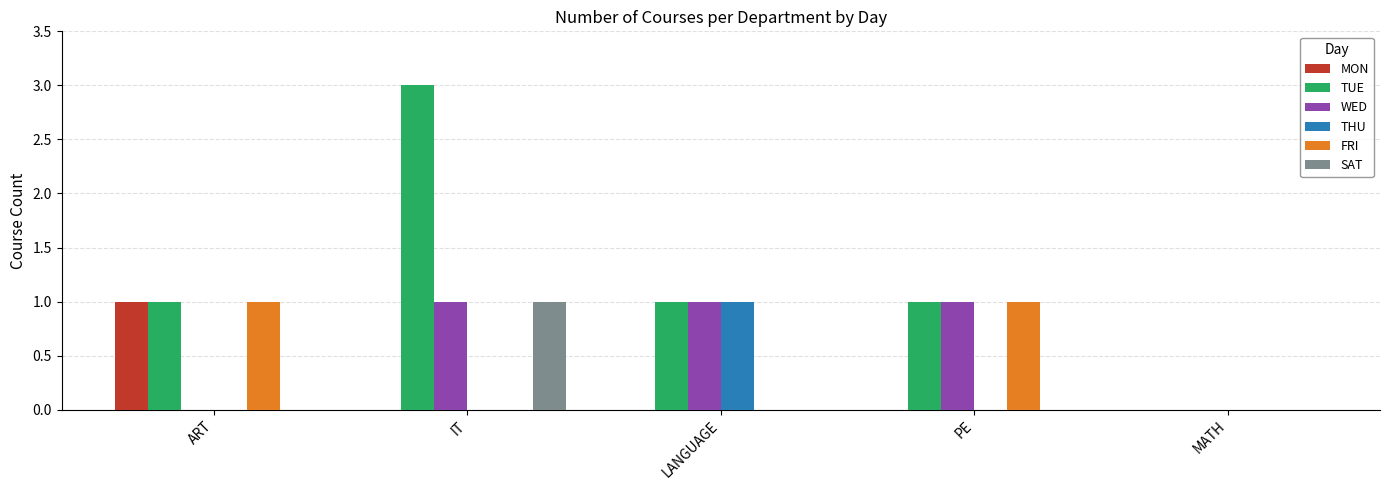

Which label corresponds to the largest value in the chart?

IT